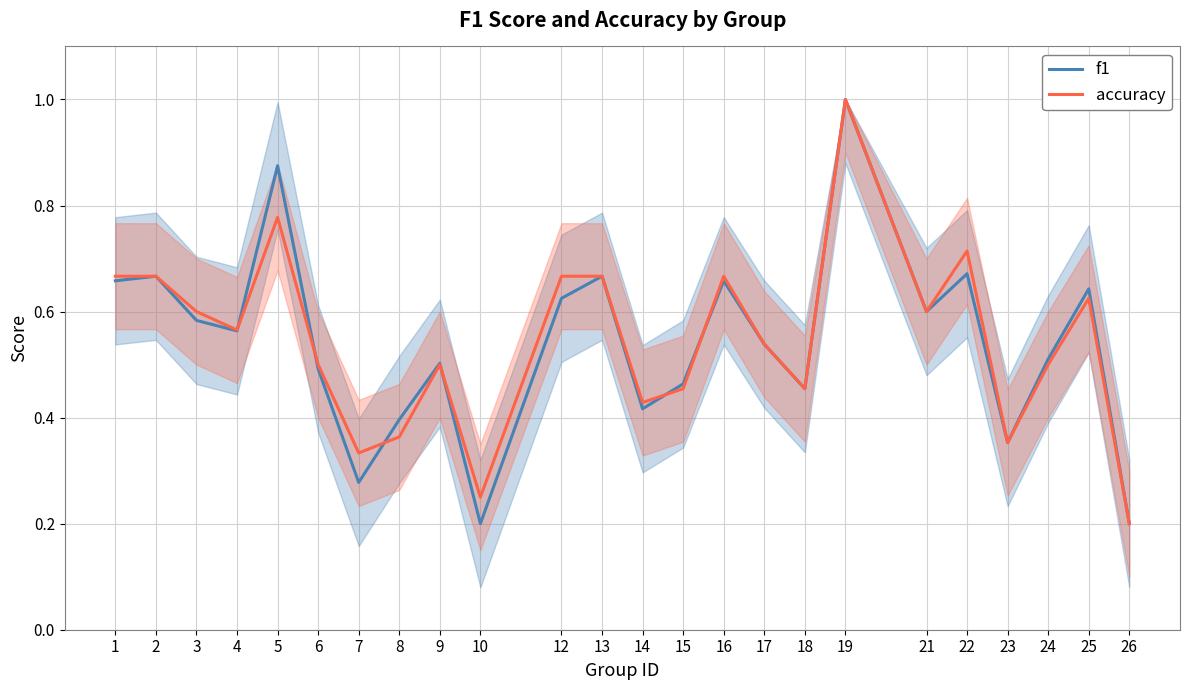

How many data points does each series have?

24